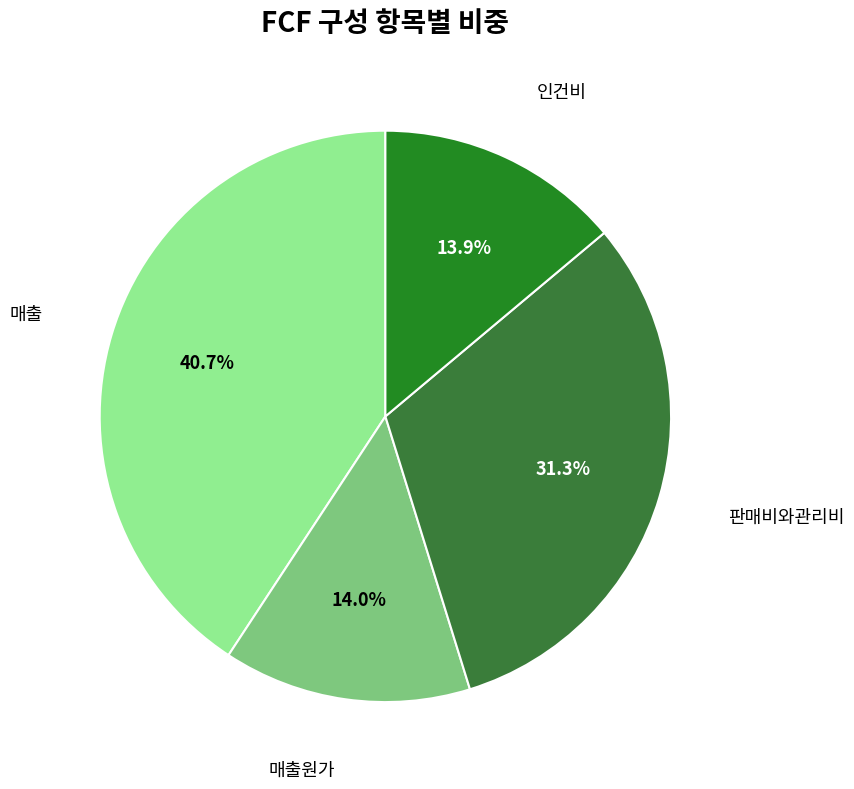

How many segments does this pie chart have?

4